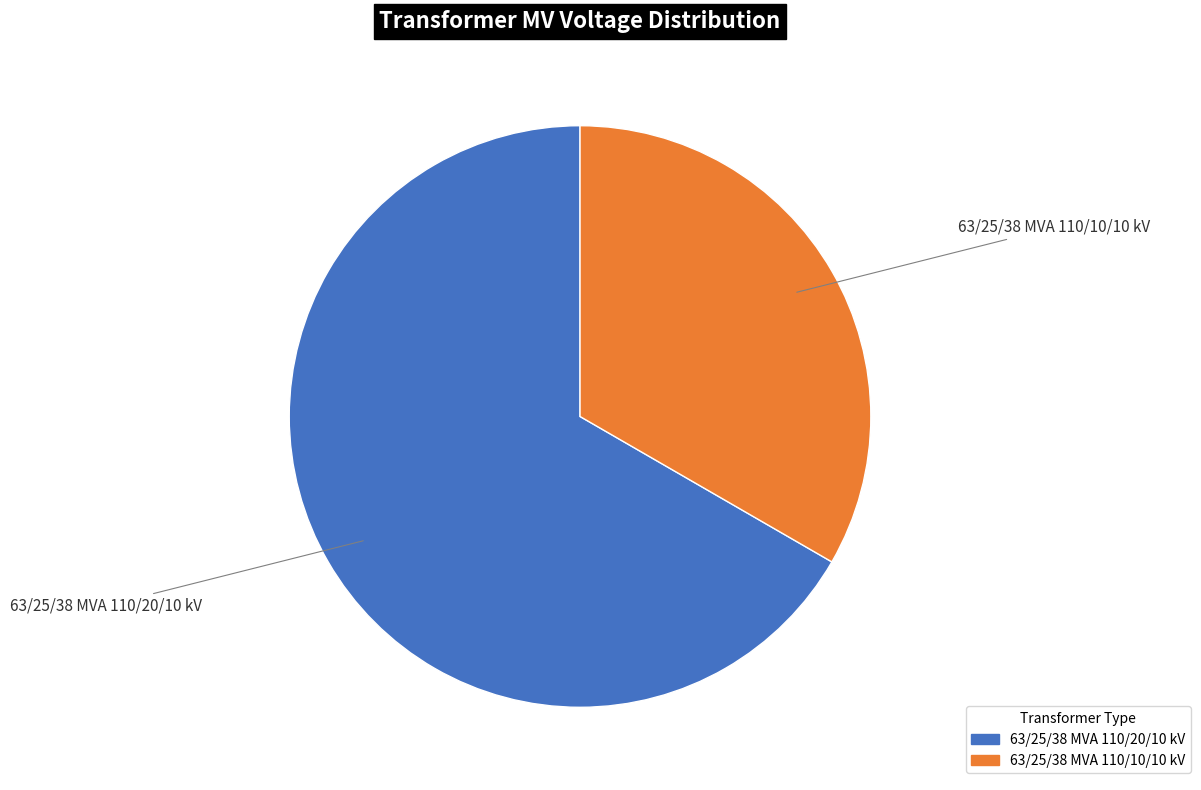

True or false: 63/25/38 MVA 110/20/10 kV accounts for 53% of the total.

False